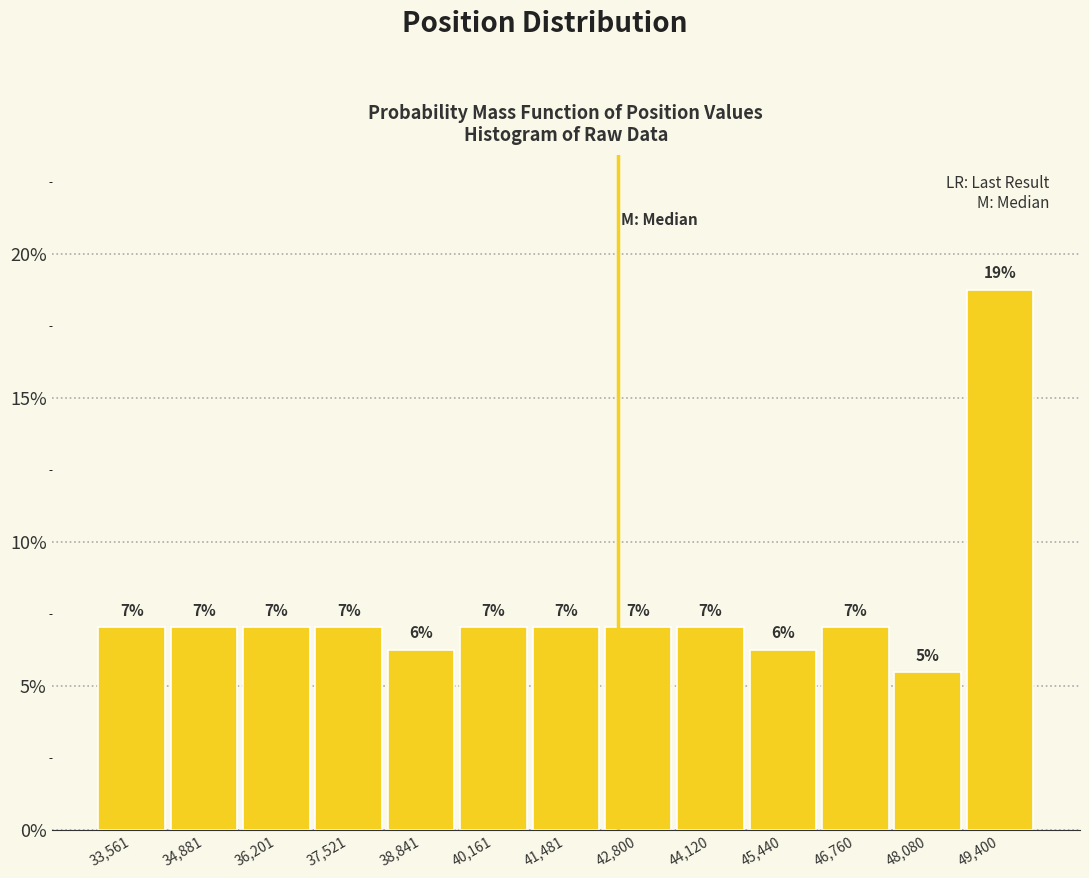

Over which range of the x-axis is the bar tallest?

48800 to 50000